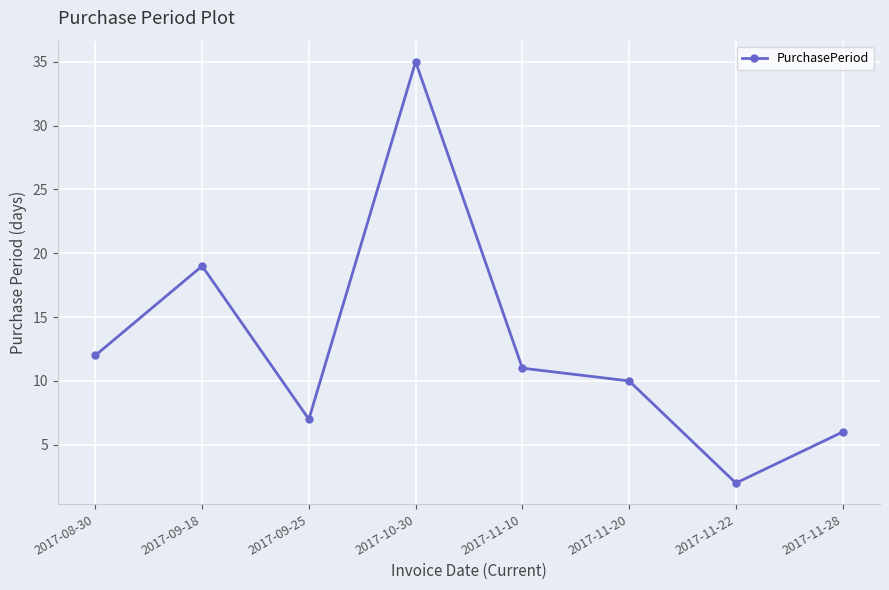

How many lines are shown in the chart?

1